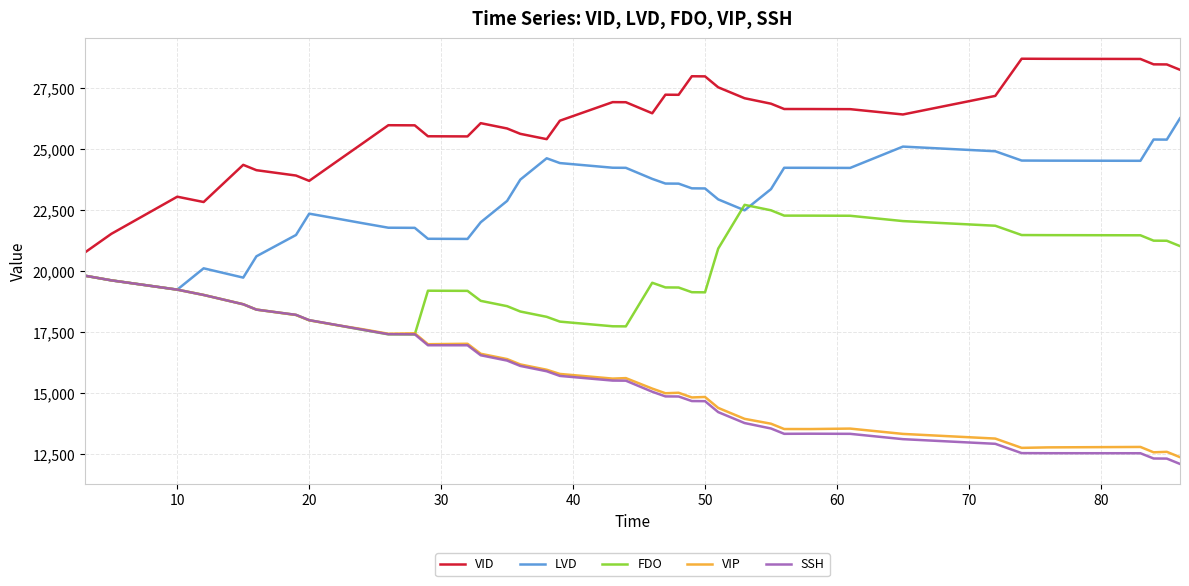

True or false: VID and VIP cross at least once.

False